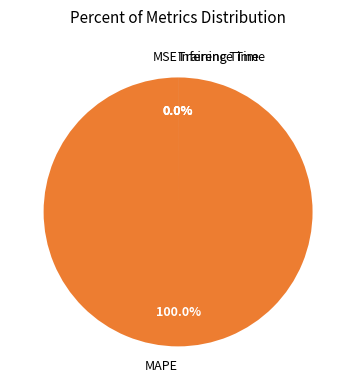

Is the sum of Inference Time and MAPE greater than half?

Yes